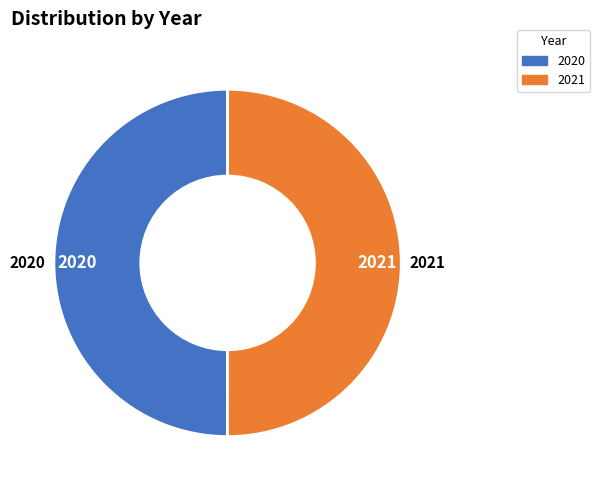

Approximately how many times larger is the value at 2020 compared to 2021?

1.0